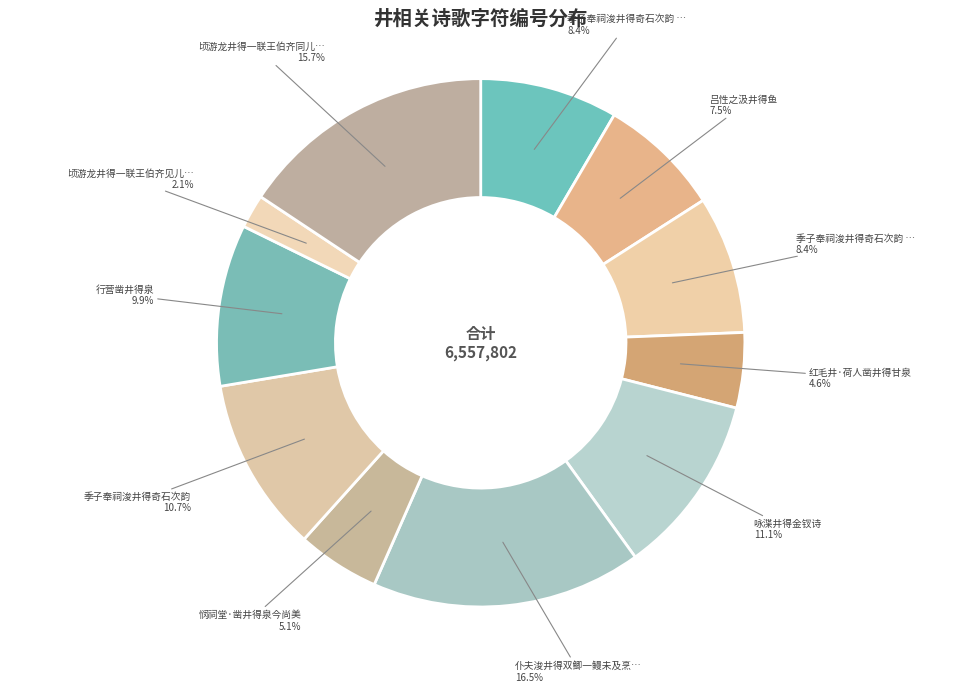

How many slices are in this pie chart?

11